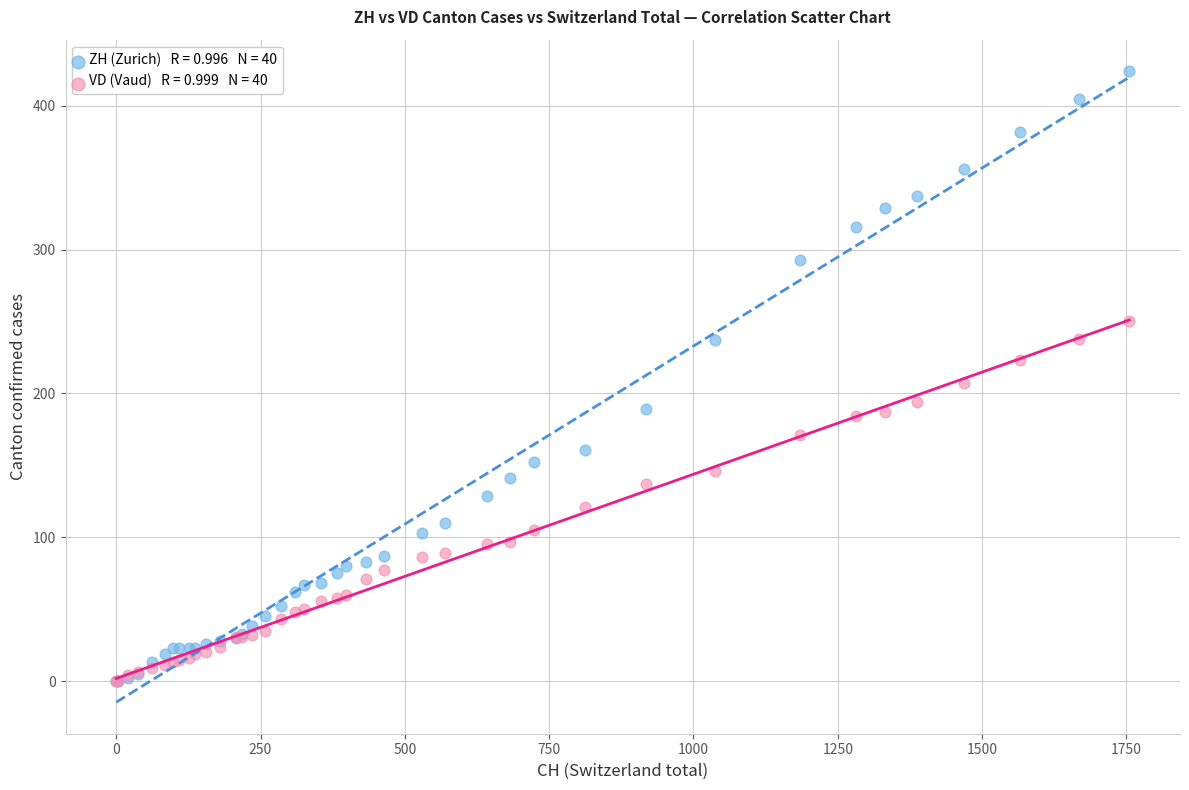

Across all series, what Y value is closest to 212?

207